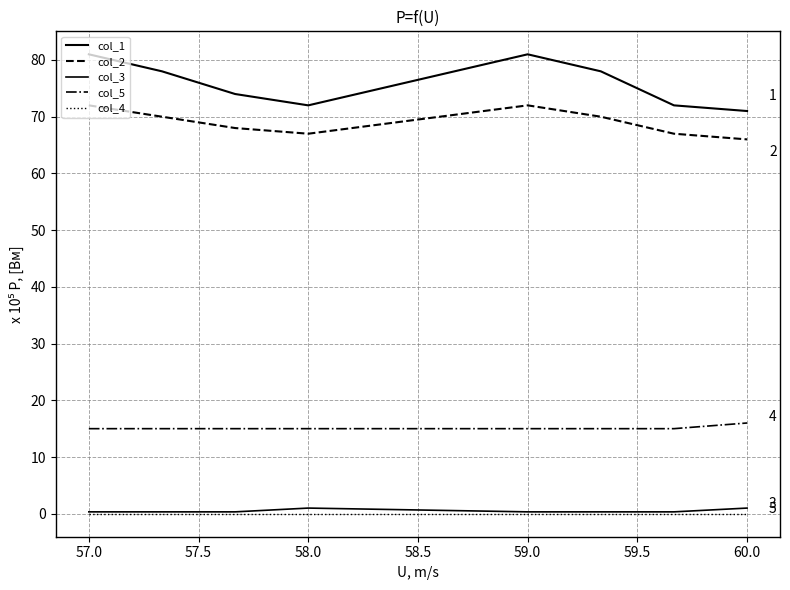

Is this an area chart (filled region under the line)?

No